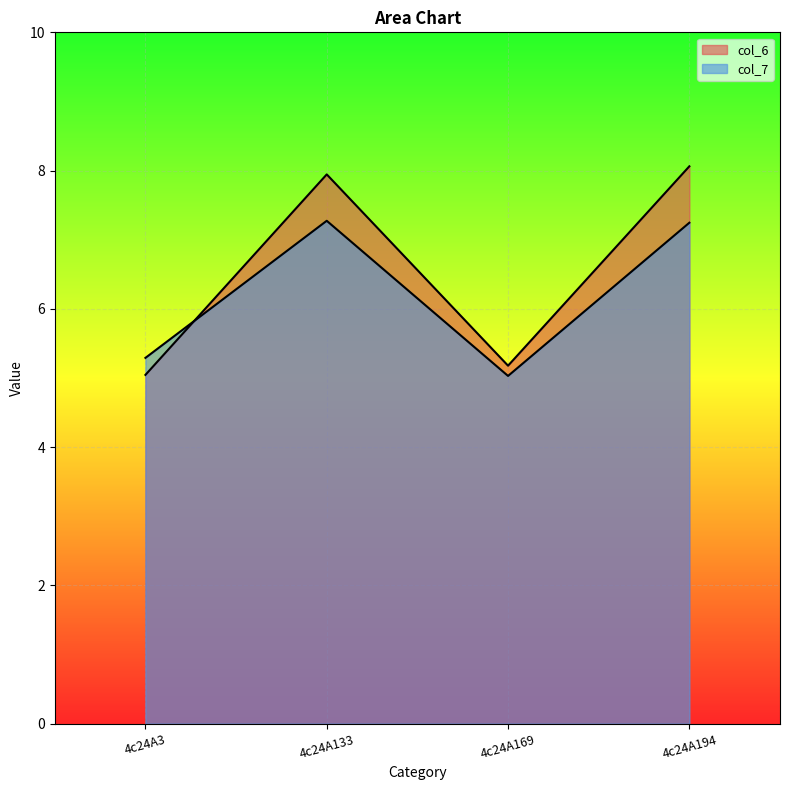

At which category is the sum across all series the highest?

4c24A194